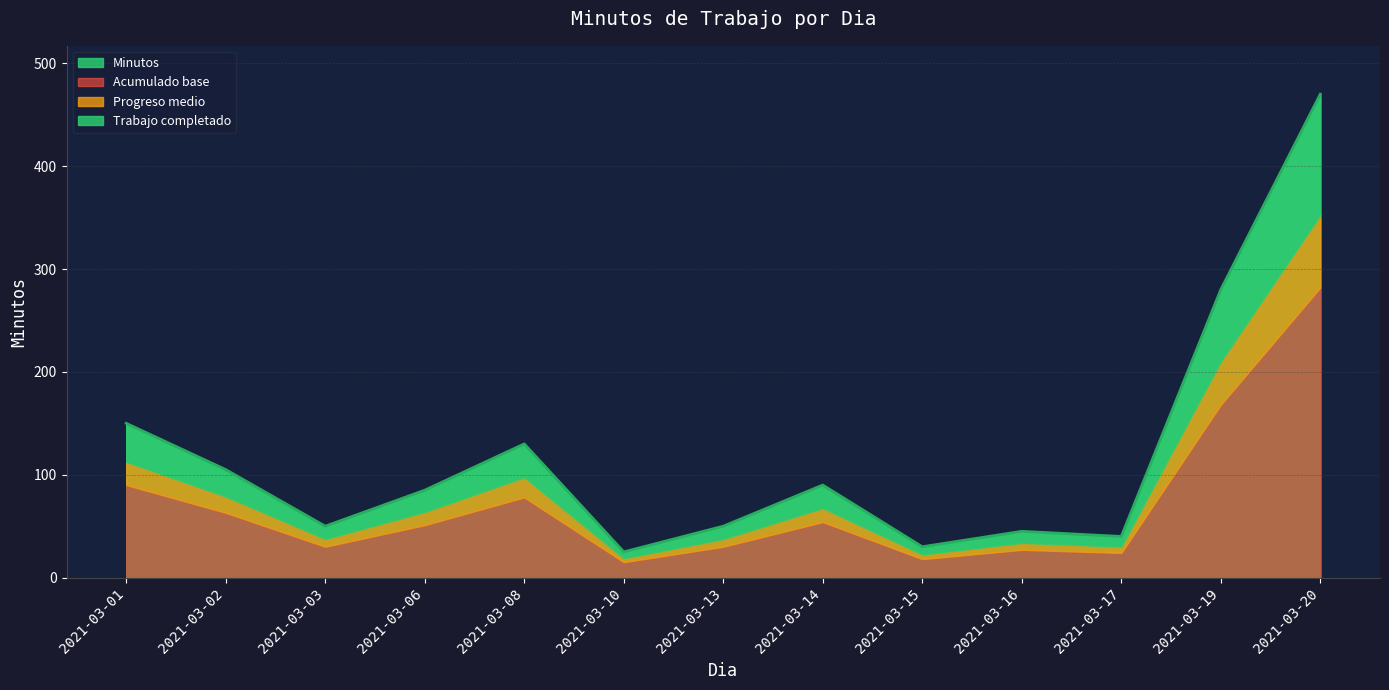

At which label does the data first exceed 85?

2021-03-01